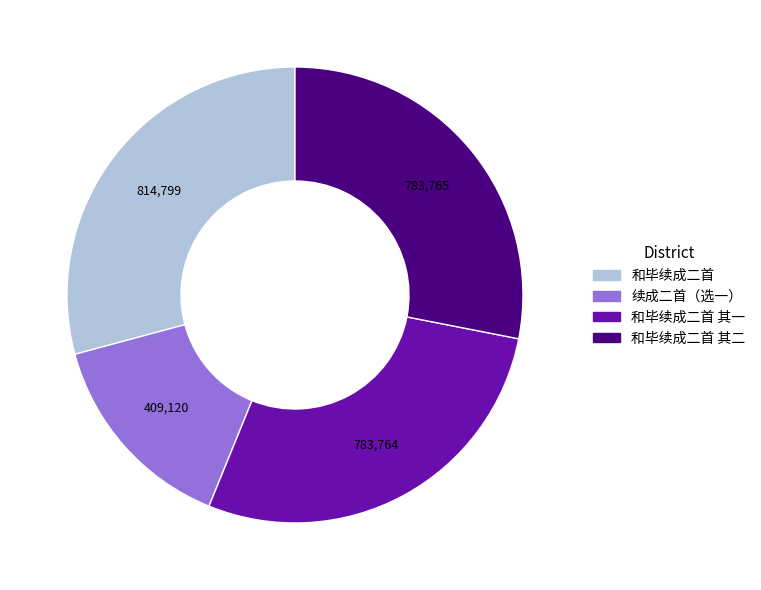

Is there any slice that represents more than half of the pie?

No